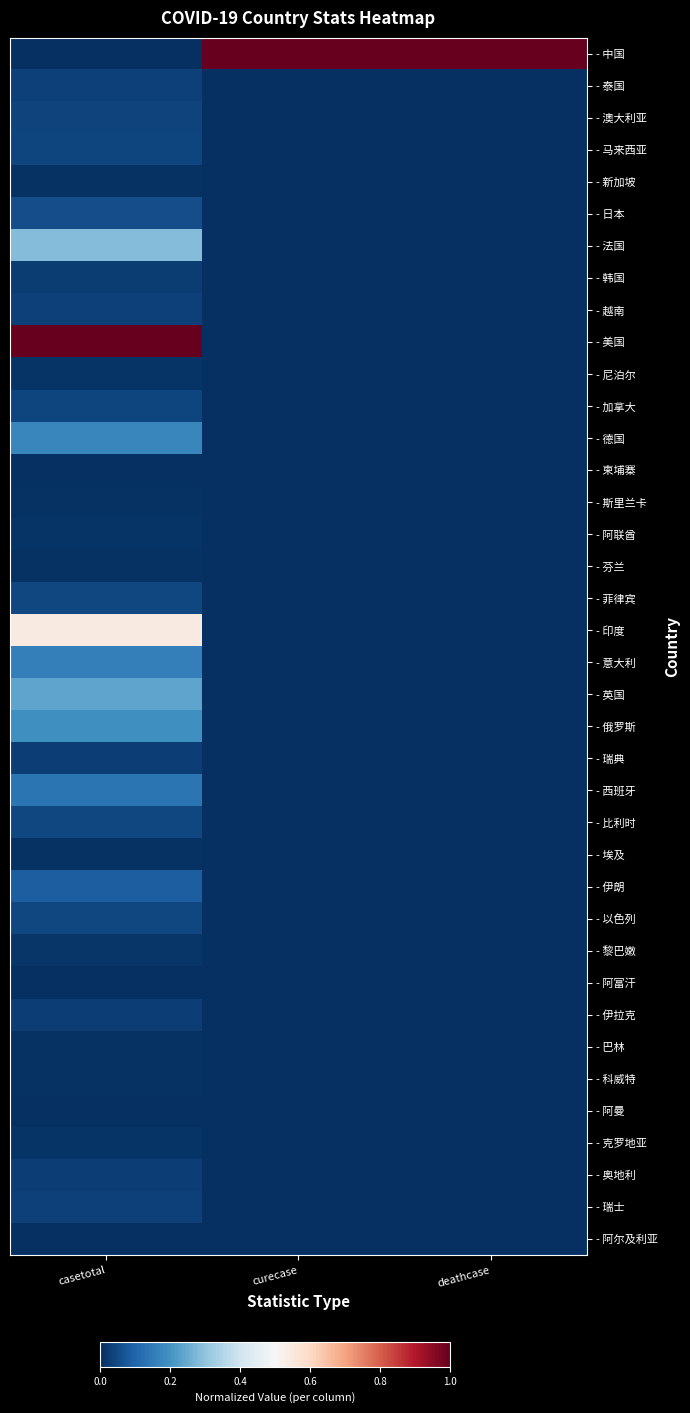

What is the spread (max minus min) of values at casetotal?

1.0